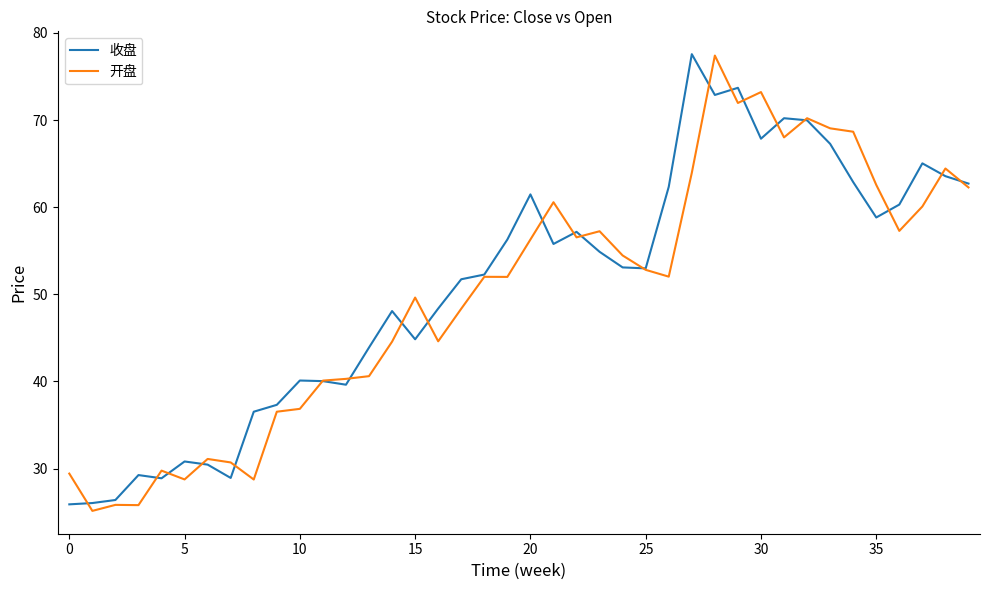

Does the chart display data point markers on the line(s)?

No